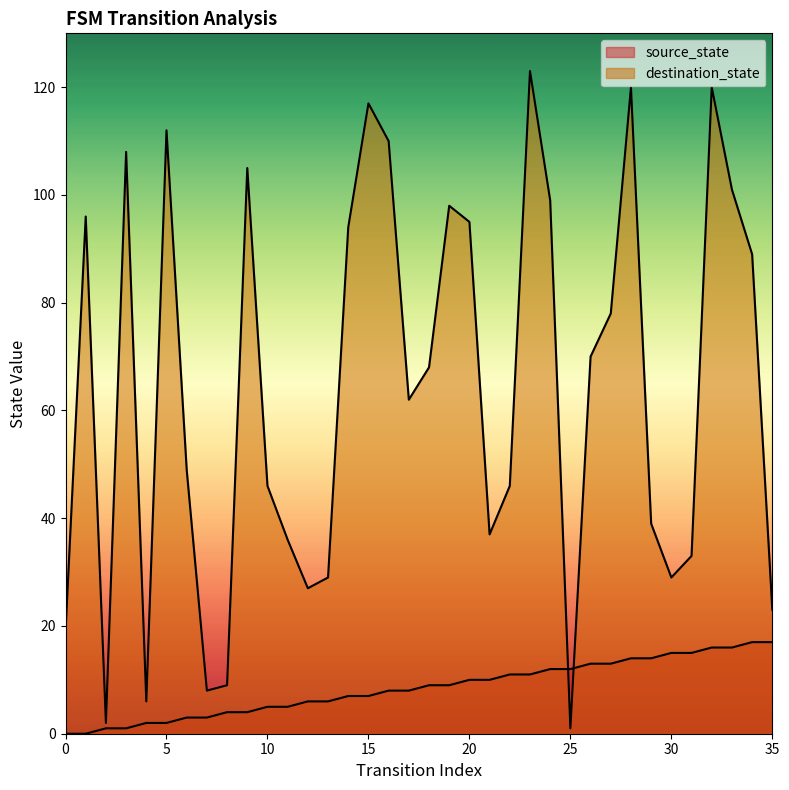

Reading left to right, what are all the values shown in this chart?

source_state: 0	0	1	1	2	2	3	3	4	4	5	5	6	6	7	7	8	8	9	9	10	10	11	11	12	12	13	13	14	14	15	15	16	16	17	17
destination_state: 19	96	2	108	6	112	49	8	9	105	46	36	27	29	94	117	110	62	68	98	95	37	46	123	99	1	70	78	120	39	29	33	120	101	89	23